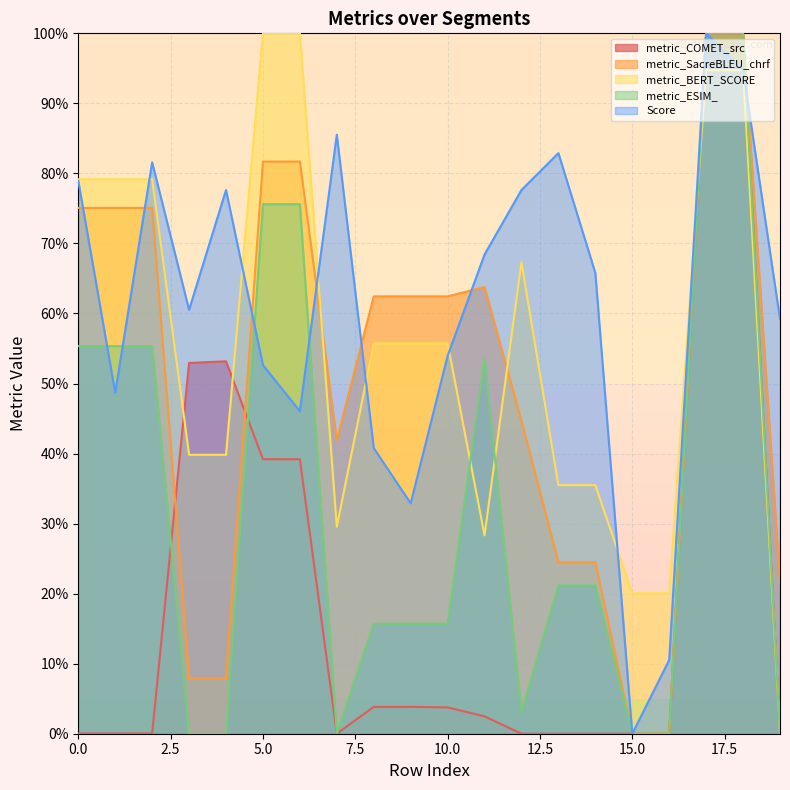

Where is metric_SacreBLEU_chrf nearest to the value 50?

12